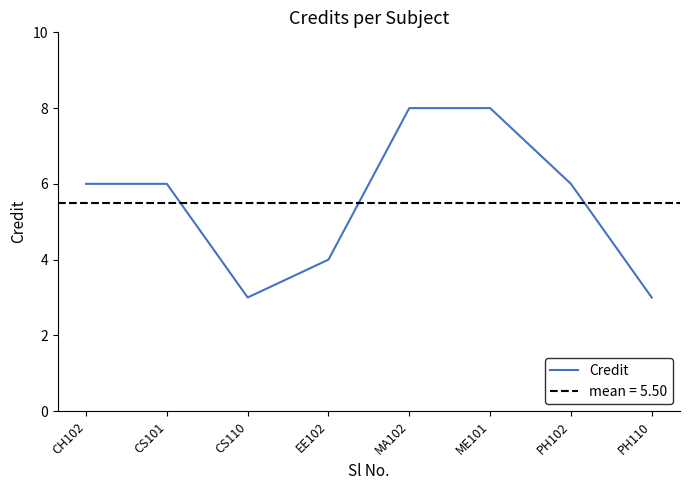

Rank the categories by value from lowest to highest.

CS110, PH110, EE102, CH102, CS101, PH102, MA102, ME101